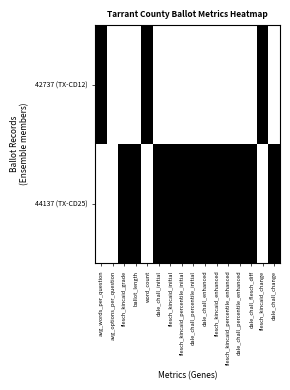

Which series has the largest total across all categories?

44137 (TX-CD25)